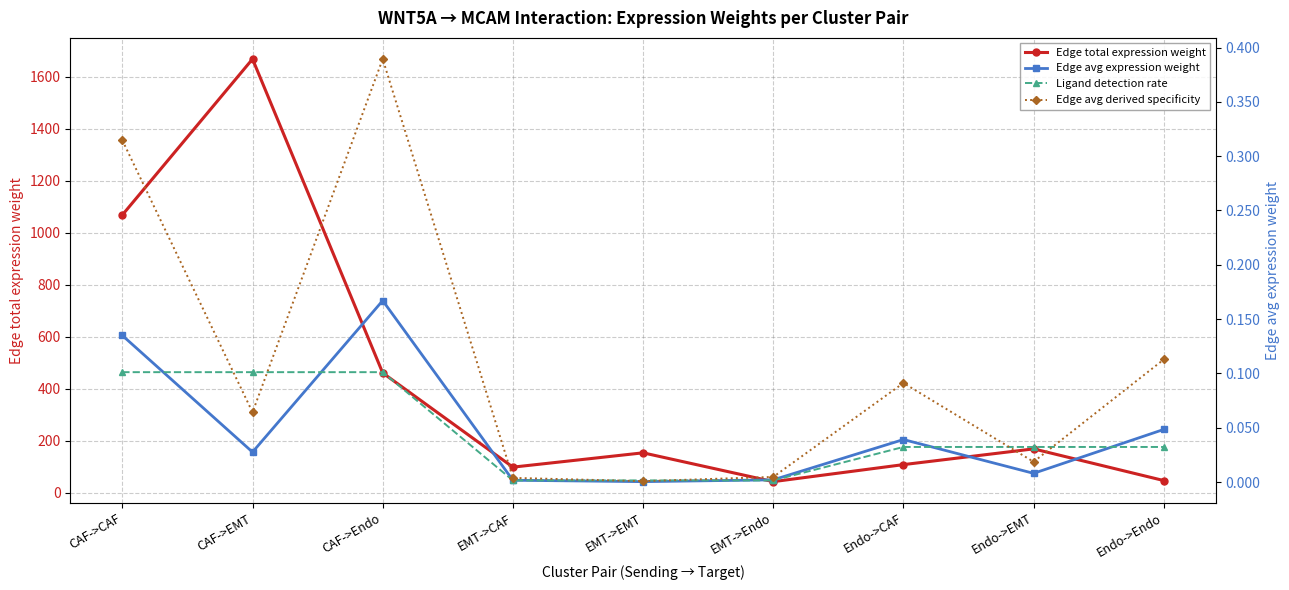

What are all the series names shown in the legend?

Edge total expression weight, Edge avg expression weight, Ligand detection rate, Edge avg derived specificity